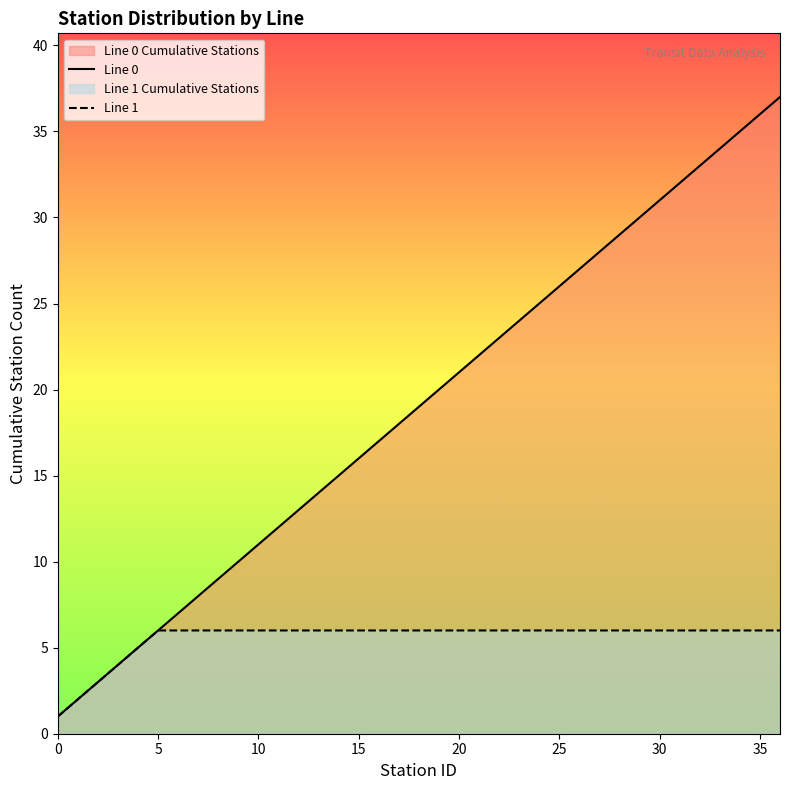

What is the label of the 7th point from the right?

30